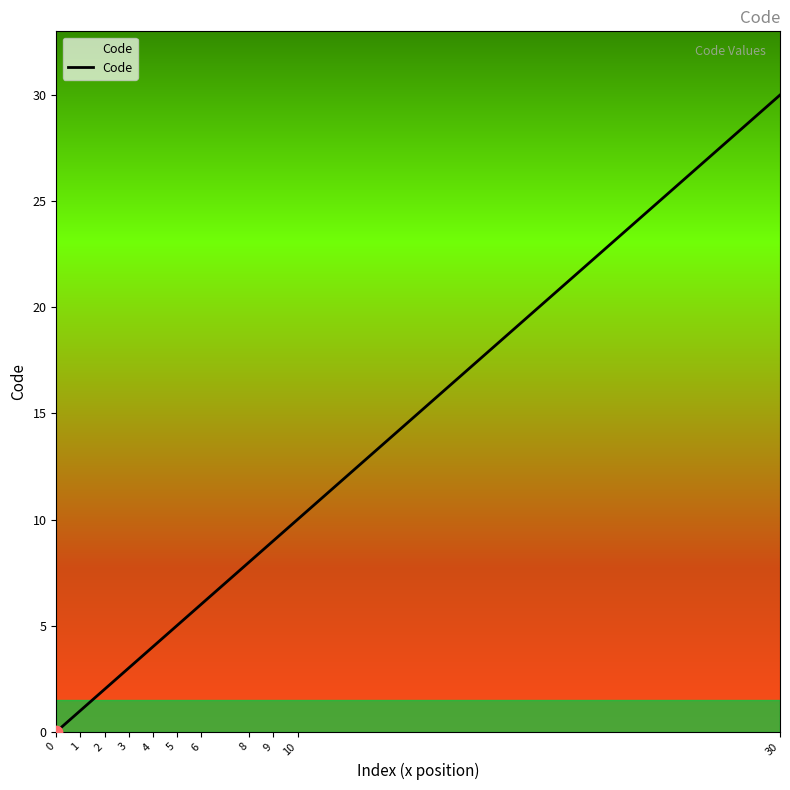

Approximately how many times larger is the value at 5 compared to 2?

2.5